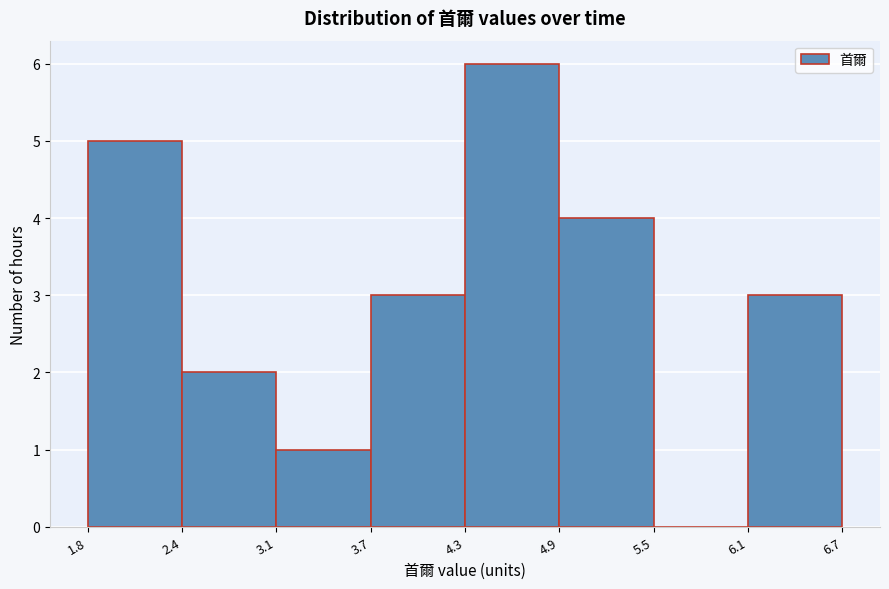

How tall is the bar that spans 4.3 to 4.9 on the x-axis? The values are not printed on the chart, so give them approximately, as read against the axis.

6